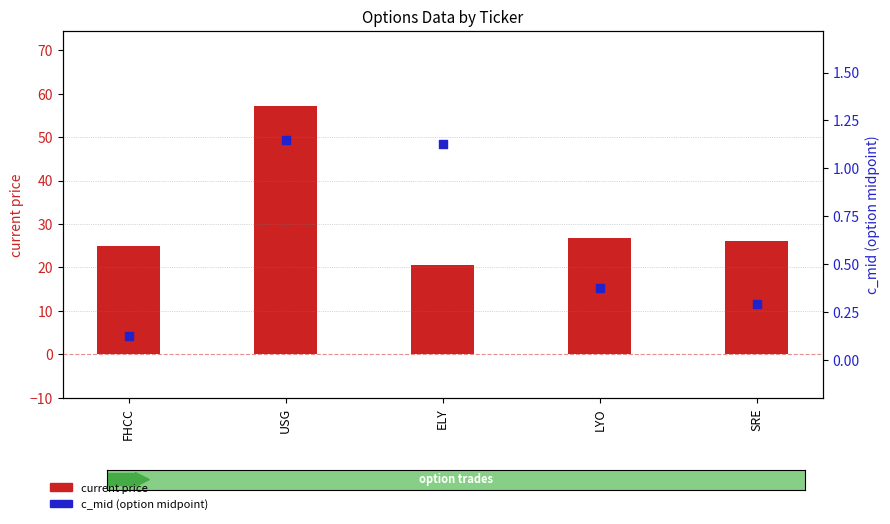

What are all the series names shown in the legend?

current price, c_mid